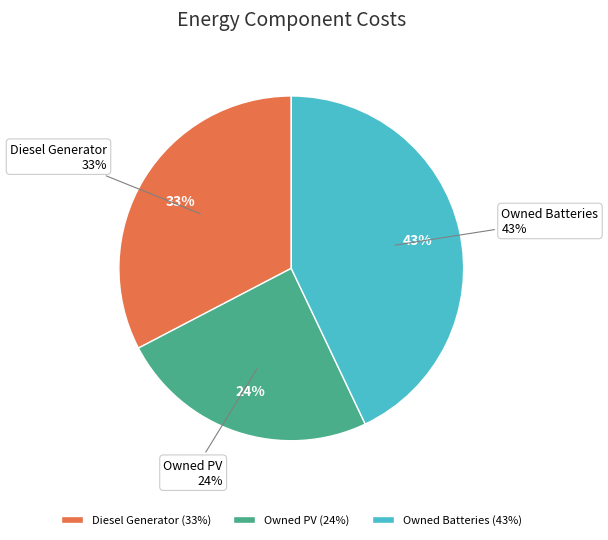

To the nearest percent, what is the difference between the Owned Batteries and Owned PV slice percentages?

19%